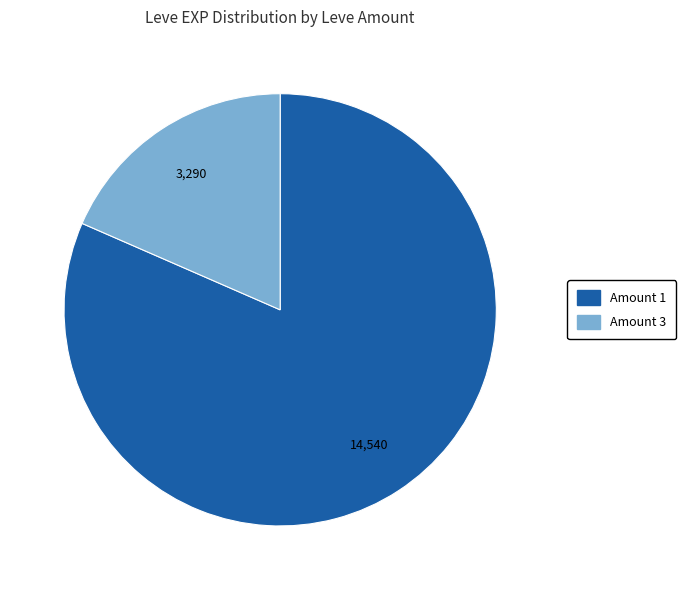

Is Amount 3 the majority of the pie?

No